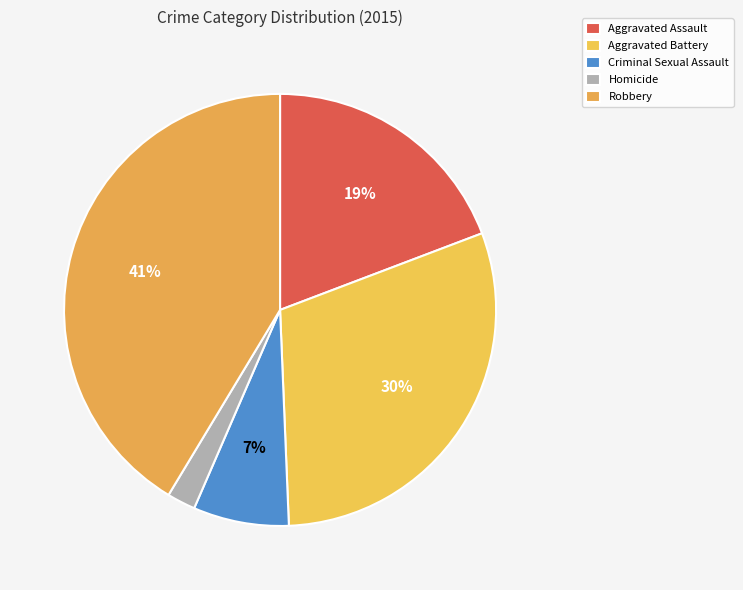

Rank the categories by value from lowest to highest.

Homicide, Criminal Sexual Assault, Aggravated Assault, Aggravated Battery, Robbery